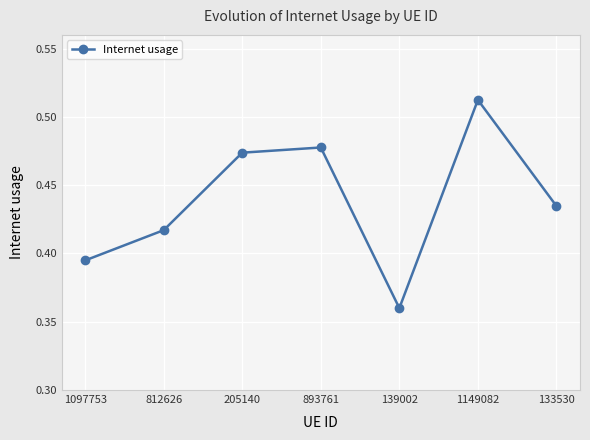

How many interior local peaks (higher than both neighbors) does the data have?

2